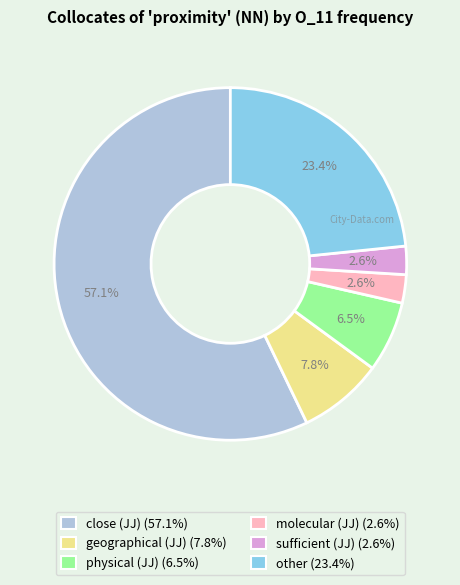

What is the majority slice?

close (JJ)